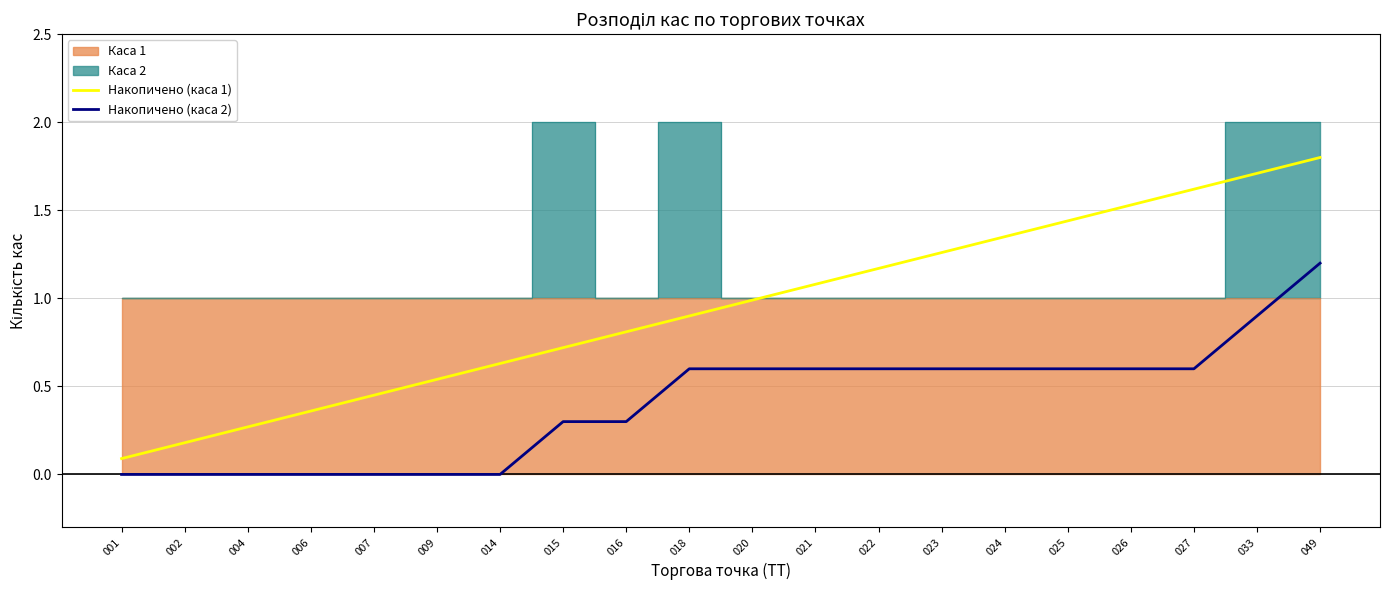

The Накопичено (каса 2) series shows 0.0 at 001. True or false?

True